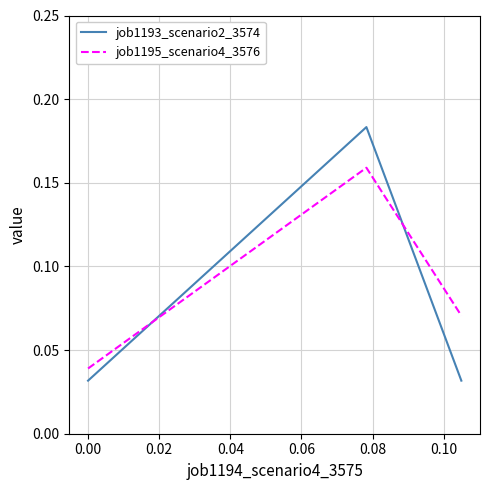

Count the job1195_scenario4_3576 values in the range 0 to 1.

3